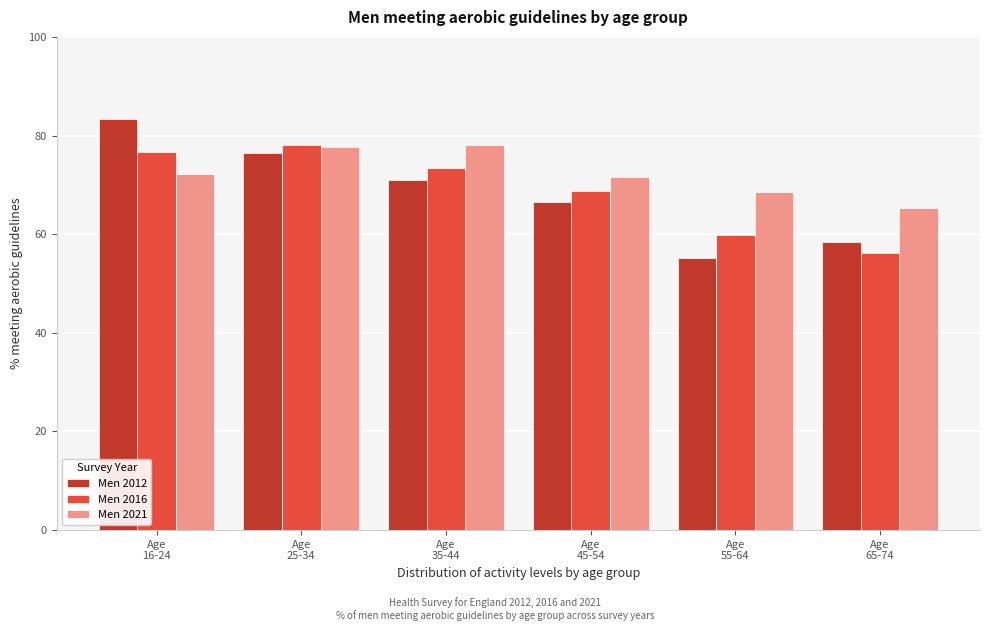

What is the lowest value of the Men 2016 series?

56.3